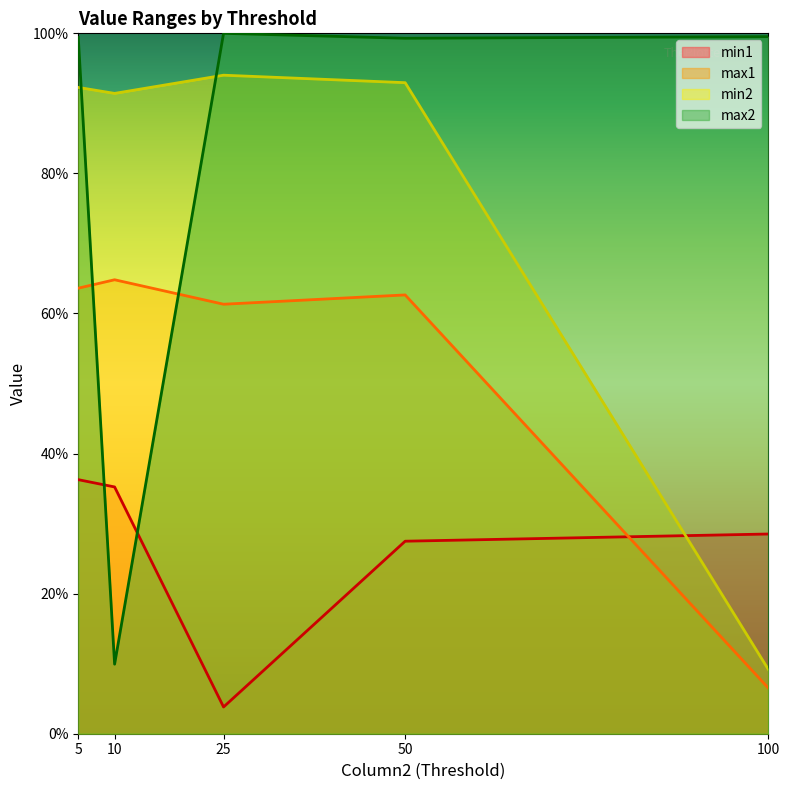

Where is the first local minimum for max2?

10